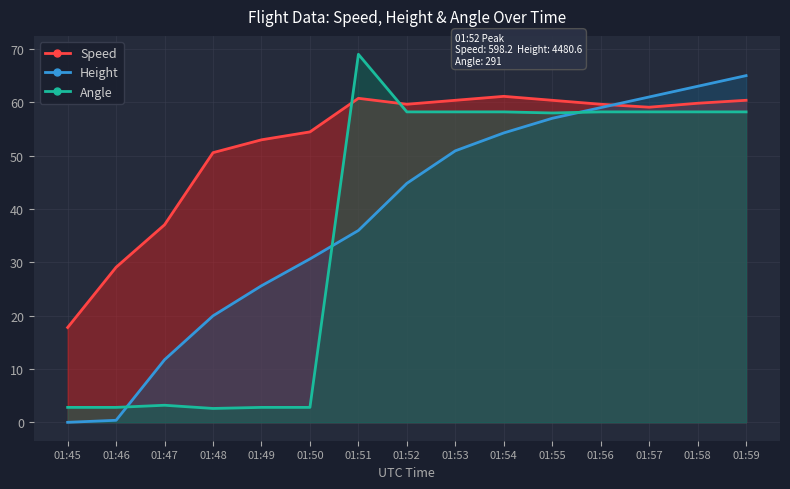

Count the number of categories in the chart.

15